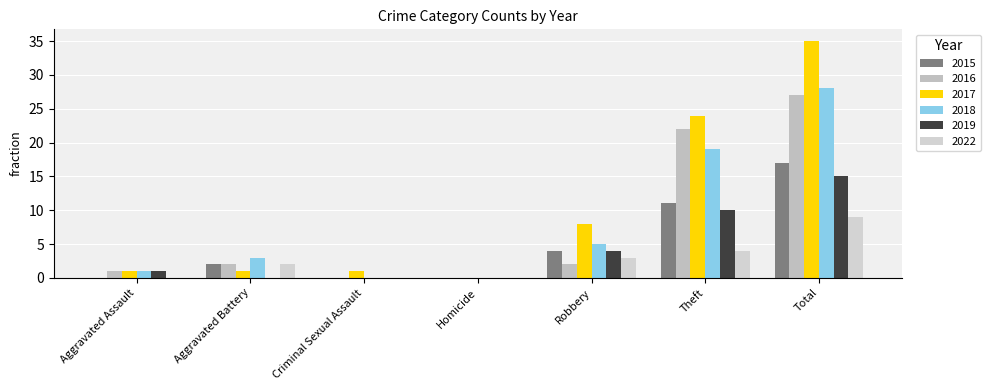

How many groups of bars are there?

7